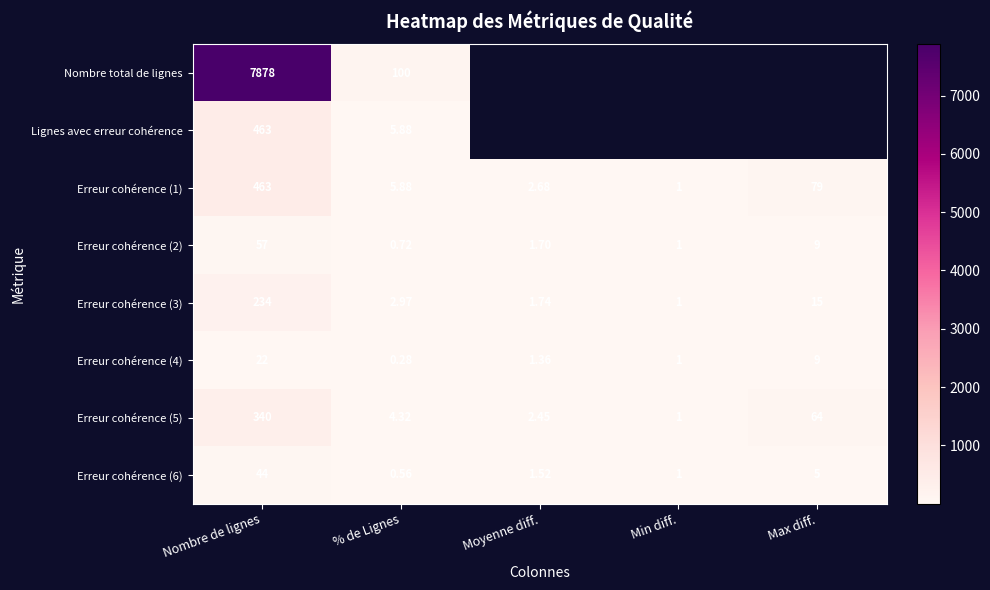

Count the number of categories in the chart.

5